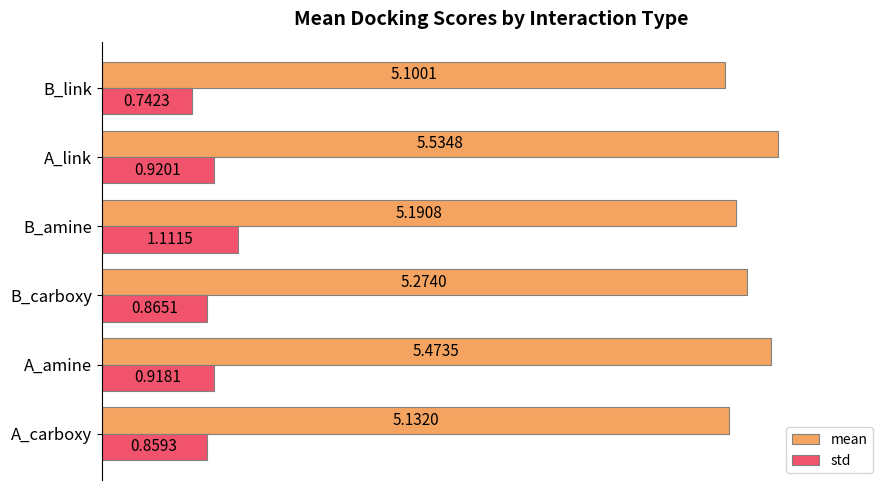

At which category does the chart reach its minimum across all series?

B_link